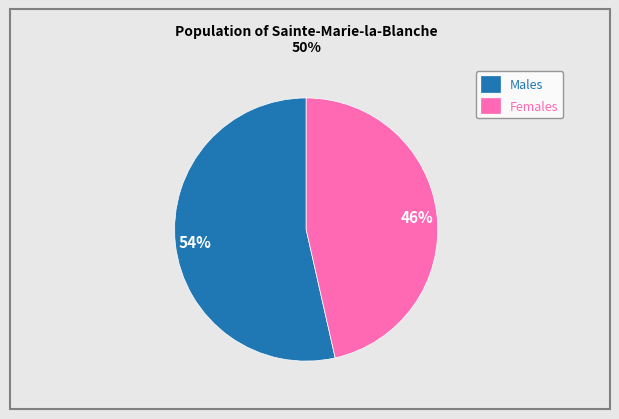

Between Males and Females, which is larger?

Males